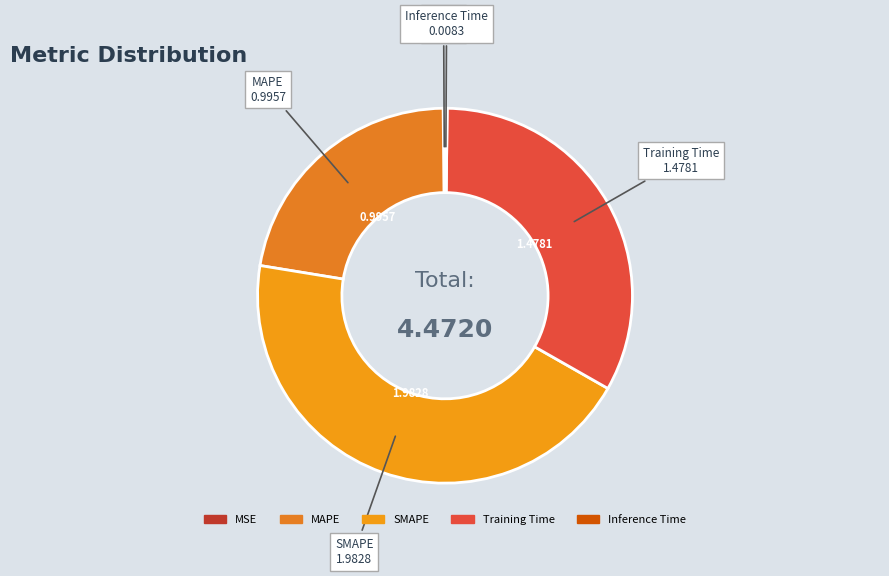

Which slice is the largest?

SMAPE